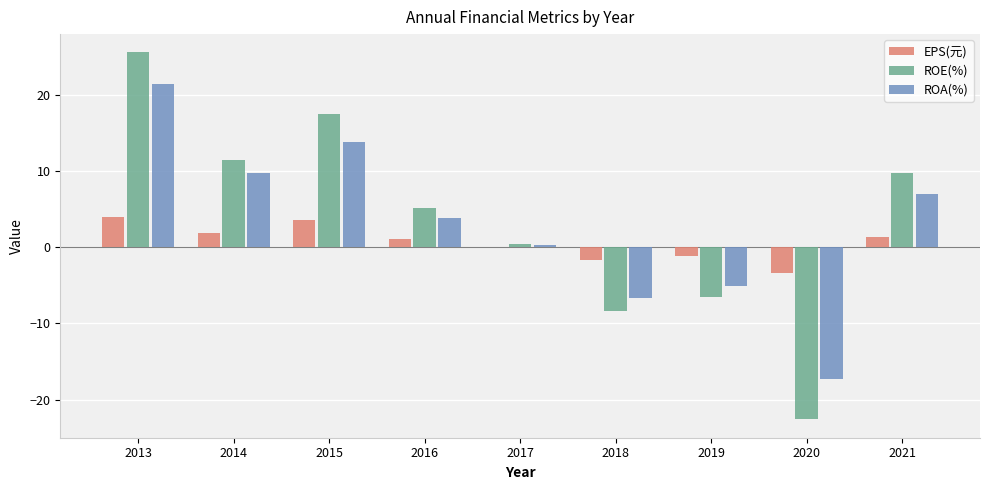

What is the sum of the ROE(%) values at 2017 and 2018?

-7.9